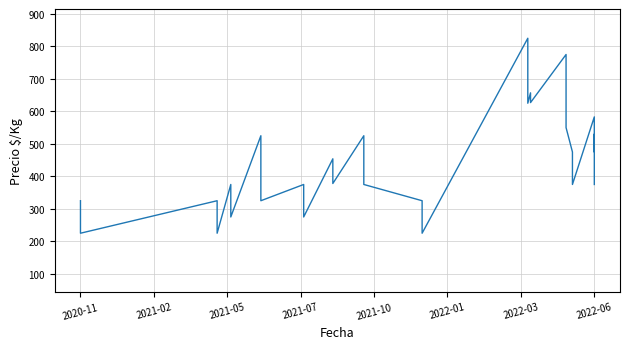

The value at 14 is 81. True or false?

False